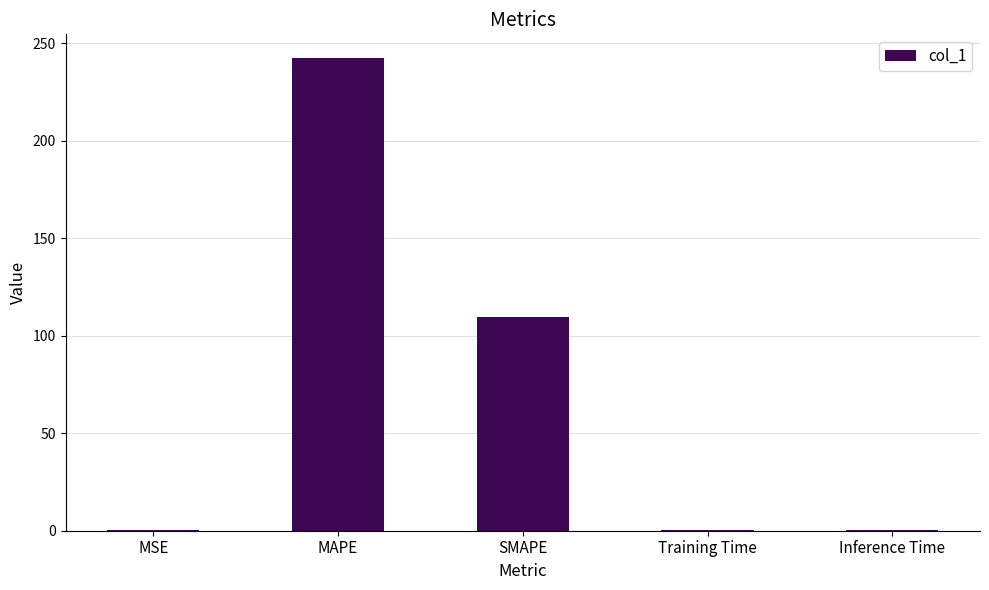

Between Training Time and SMAPE, which is larger?

SMAPE